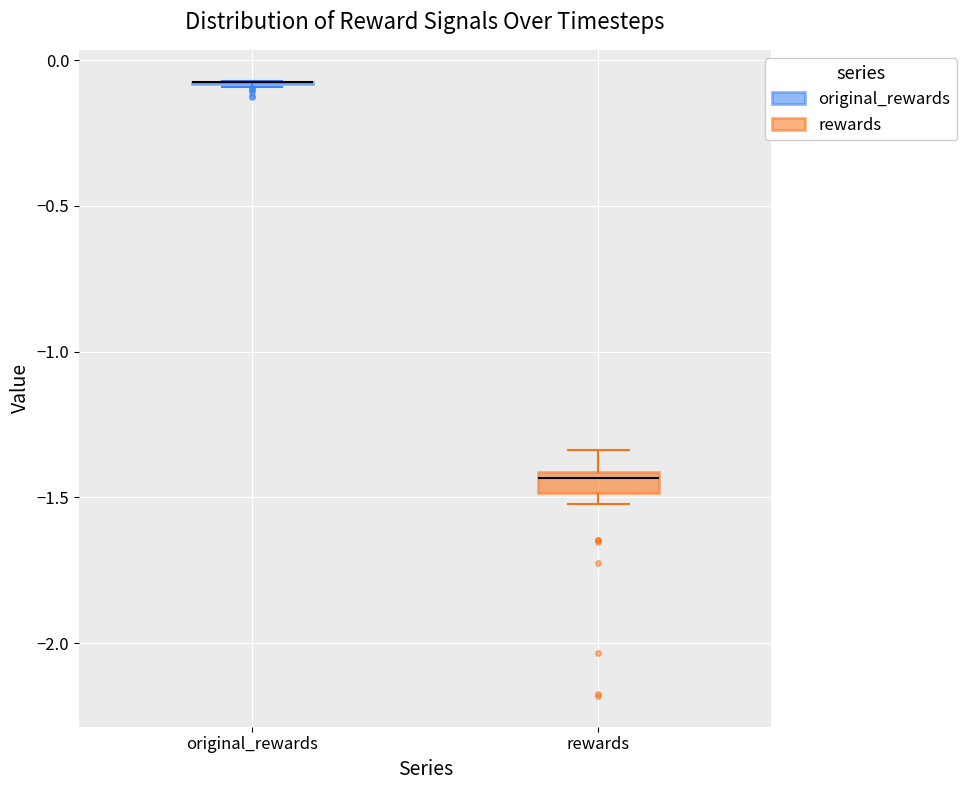

Which box is the tallest, from its lower edge to its upper edge?

rewards